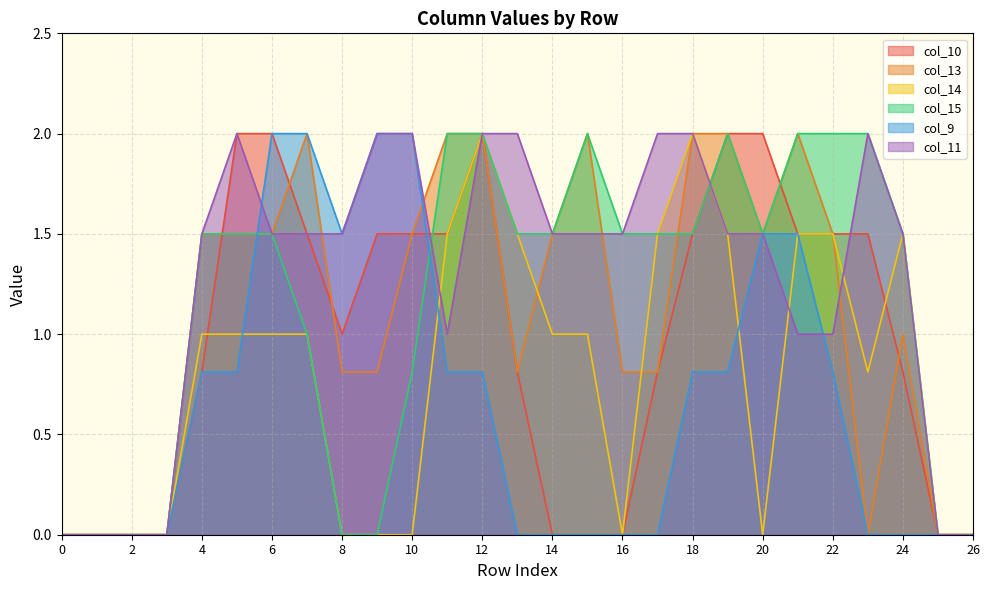

Reading left to right, transcribe all the data shown in this chart.

col_10: 0.0	0.0	0.0	0.0	0.8	2.0	2.0	1.5	1.0	1.5	1.5	1.5	2.0	0.8	0.0	0.0	0.0	0.8	1.5	2.0	2.0	1.5	1.5	1.5	0.8	0.0	0.0
col_13: 0.0	0.0	0.0	0.0	1.5	1.5	1.5	2.0	0.8	0.8	1.5	2.0	2.0	0.8	1.5	2.0	0.8	0.8	2.0	2.0	1.5	2.0	1.5	0.0	1.0	0.0	0.0
col_14: 0.0	0.0	0.0	0.0	1.0	1.0	1.0	1.0	0.0	0.0	0.0	1.5	2.0	1.5	1.0	1.0	0.0	1.5	2.0	1.5	0.0	1.5	1.5	0.8	1.5	0.0	0.0
col_15: 0.0	0.0	0.0	0.0	1.5	1.5	1.5	1.0	0.0	0.0	0.8	2.0	2.0	1.5	1.5	2.0	1.5	1.5	1.5	2.0	1.5	2.0	2.0	2.0	1.5	0.0	0.0
col_9: 0.0	0.0	0.0	0.0	0.8	0.8	2.0	2.0	1.5	2.0	2.0	0.8	0.8	0.0	0.0	0.0	0.0	0.0	0.8	0.8	1.5	1.5	0.8	0.0	0.0	0.0	0.0
col_11: 0.0	0.0	0.0	0.0	1.5	2.0	1.5	1.5	1.5	2.0	2.0	1.0	2.0	2.0	1.5	1.5	1.5	2.0	2.0	1.5	1.5	1.0	1.0	2.0	1.5	0.0	0.0